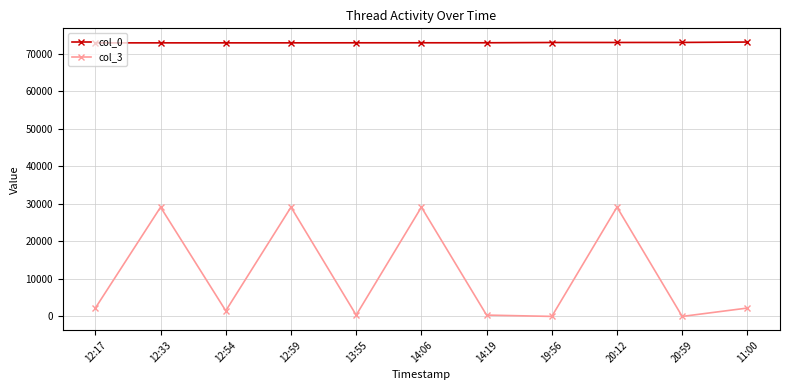

What is the sum of the col_3 values at 14:19 and 20:59?

357